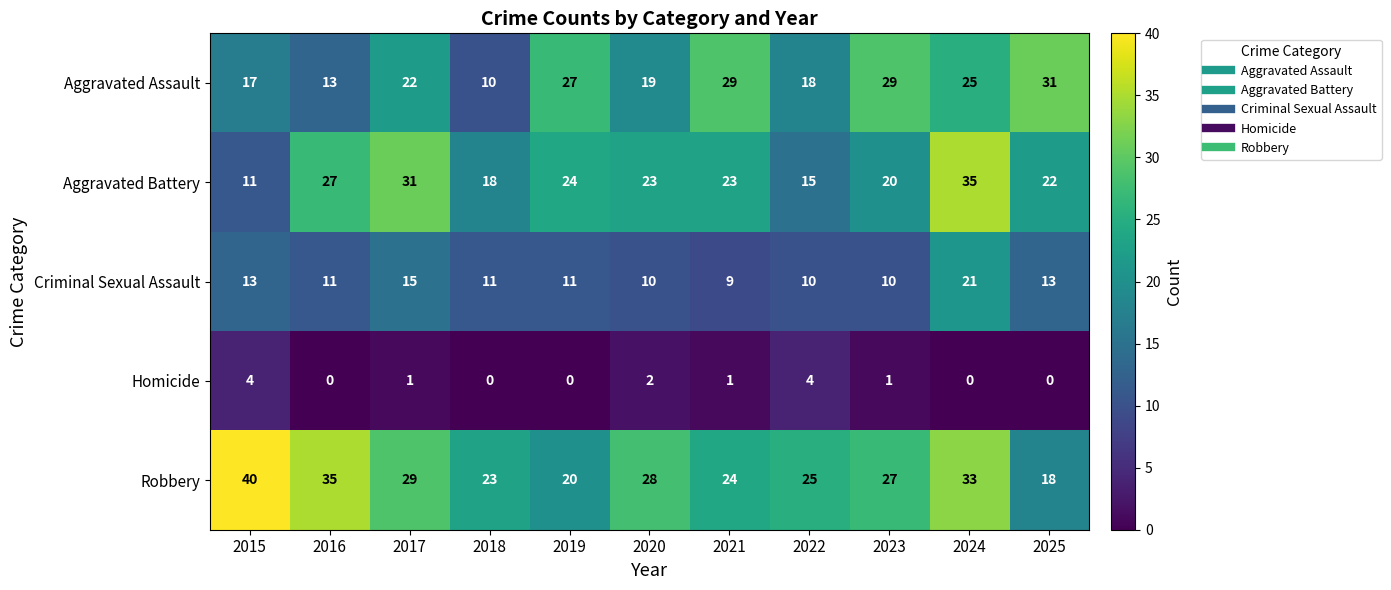

What is the difference between the maximum and second lowest values in the Homicide series?

4